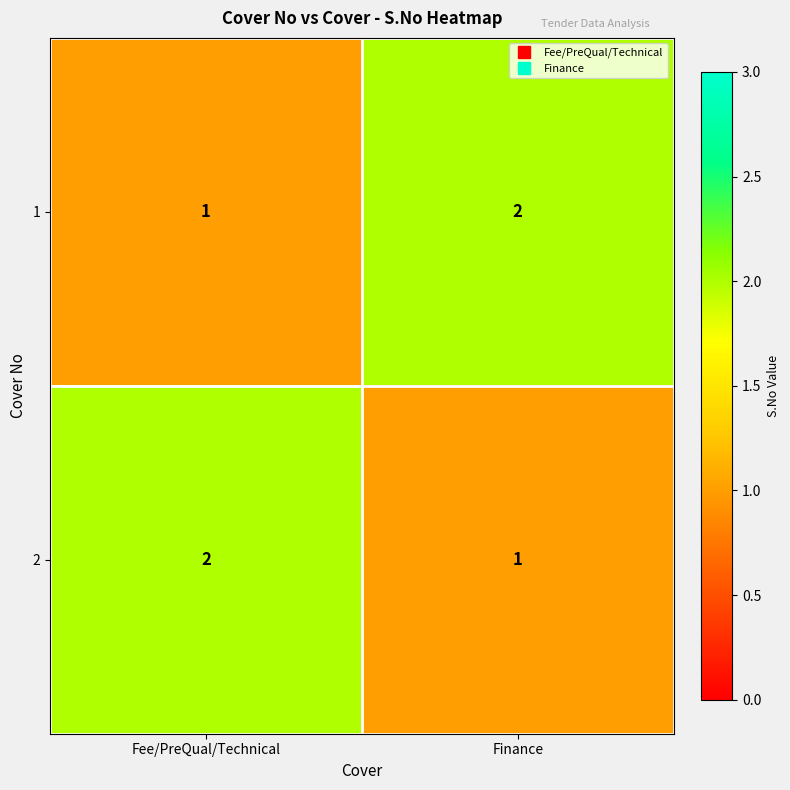

Is it true that 1 equals 1 at Finance?

False